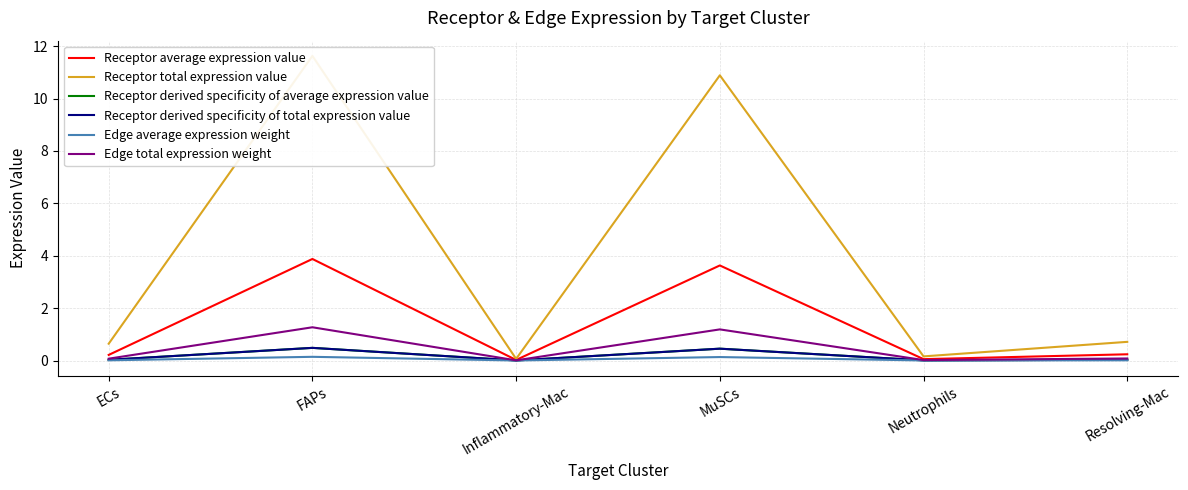

Is this an area chart (filled region under the line)?

No